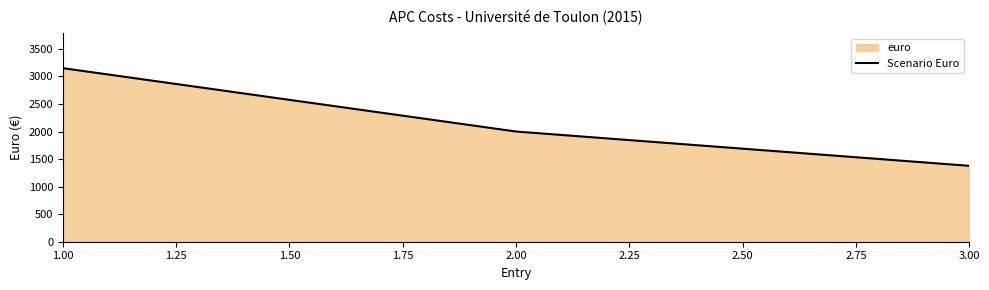

How many categories are shown in the chart?

3